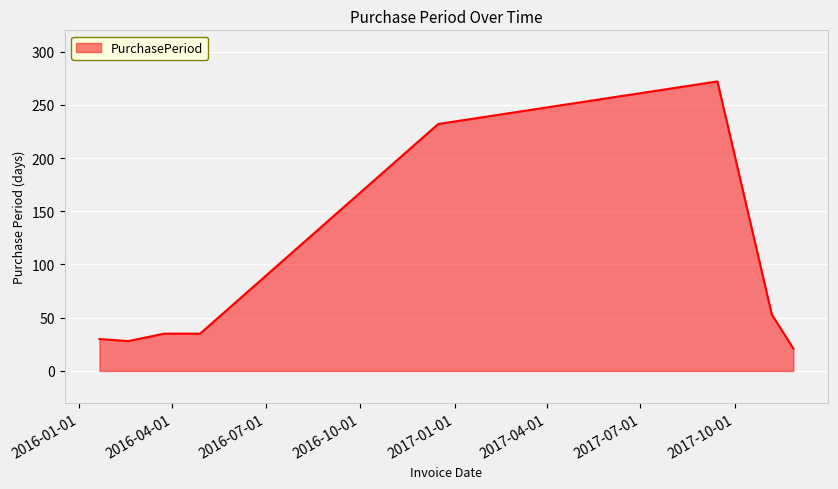

What is the greatest value displayed?

272